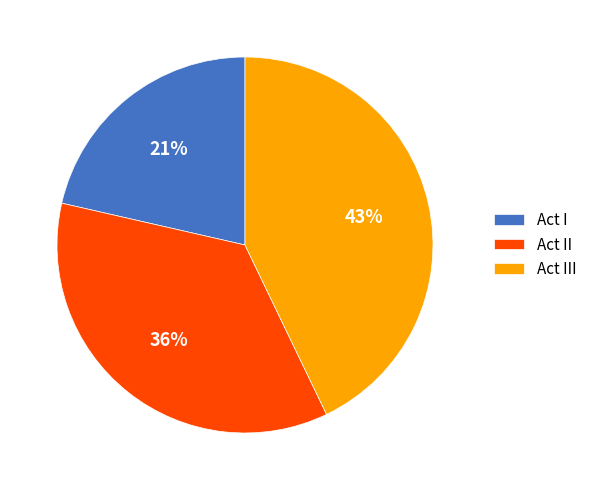

Which has a higher value, Act III or Act II?

Act III